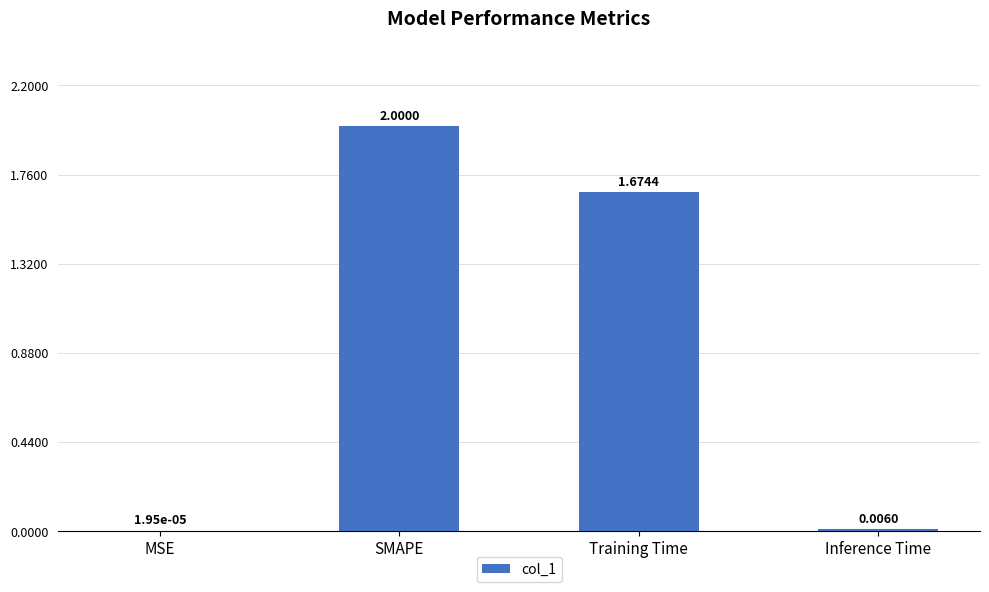

What is the change in value from SMAPE to Training Time?

-0.3